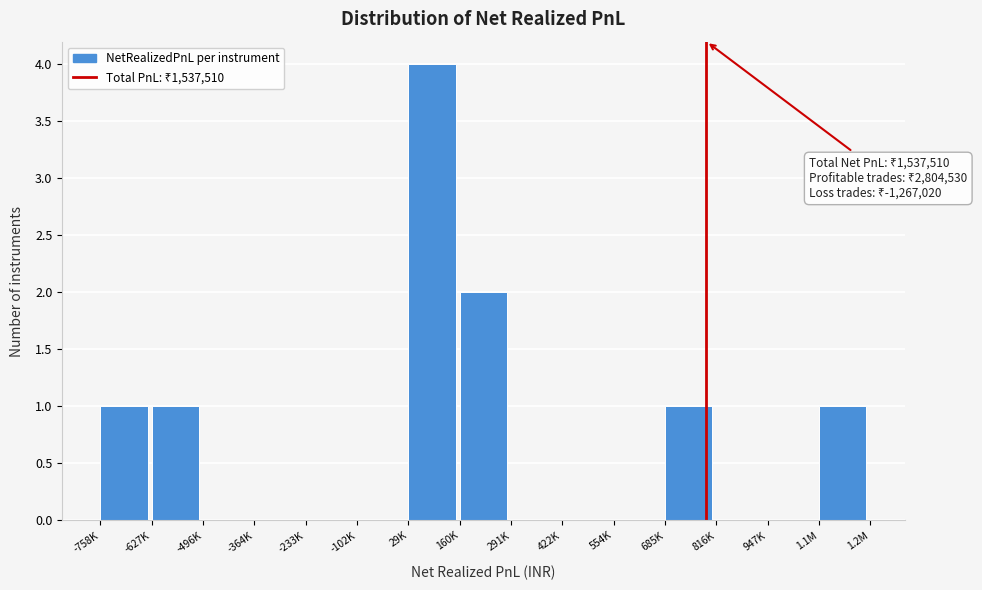

Reading left to right, extract all data points from this chart.

-758K=1	-627K=1	-496K=0	-364K=0	-233K=0	-102K=0	29K=4	160K=2	291K=0	422K=0	554K=0	685K=1	816K=0	947K=0	1.1M=1